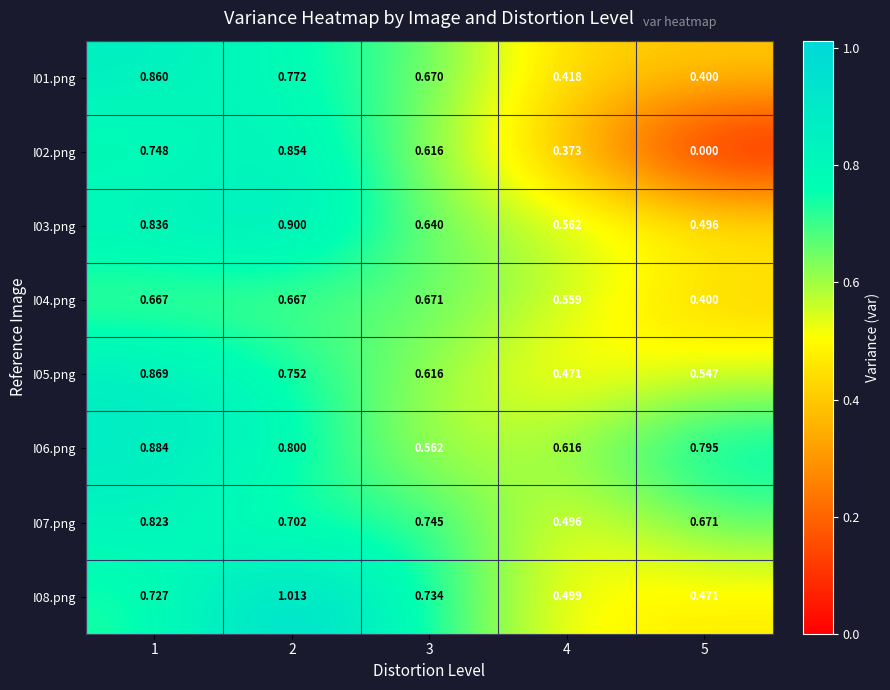

Which category has the highest value across all series?

2